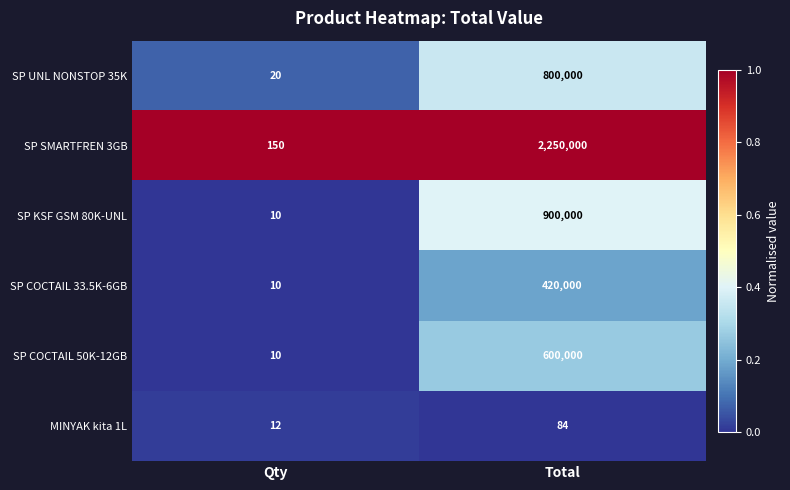

What is the total value across all series at Qty?

212